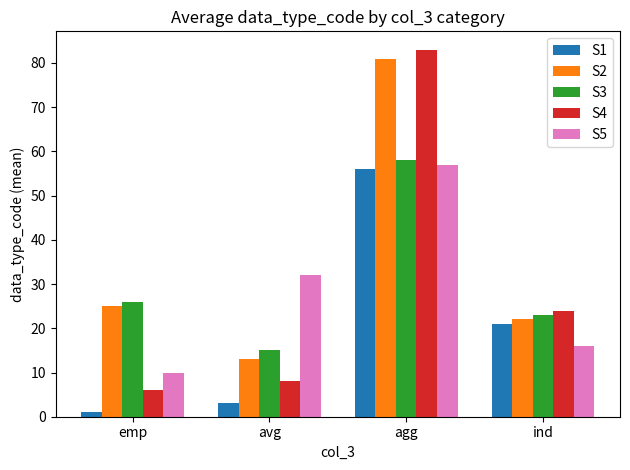

Reading right to left, extract all data points from this chart.

S1: 21	56	3	1
S2: 22	81	13	25
S3: 23	58	15	26
S4: 24	83	8	6
S5: 16	57	32	10